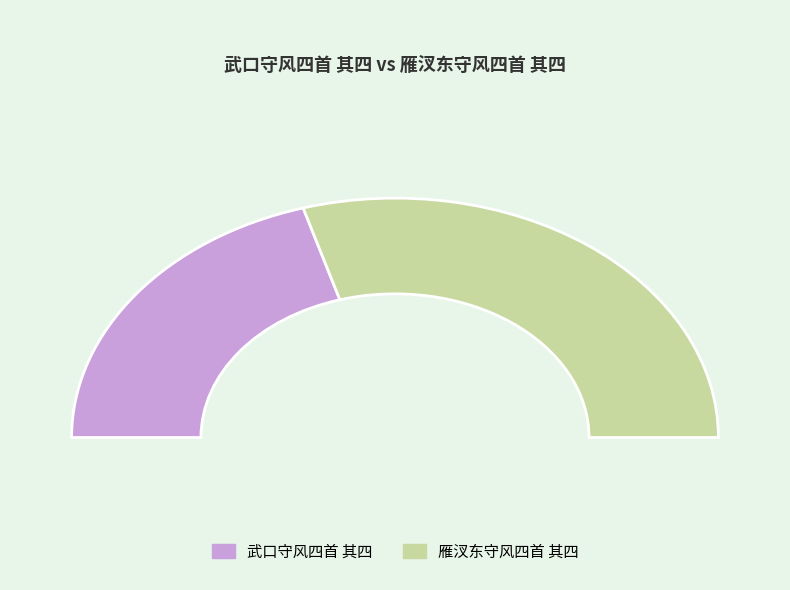

Rank the categories by value from lowest to highest.

武口守风四首 其四, 雁汊东守风四首 其四